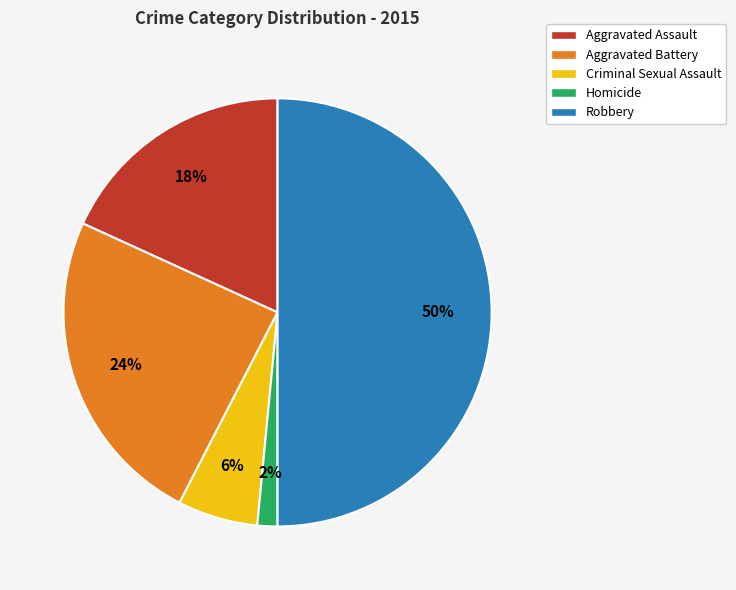

The Aggravated Assault slice represents 30% of the pie. True or false?

False